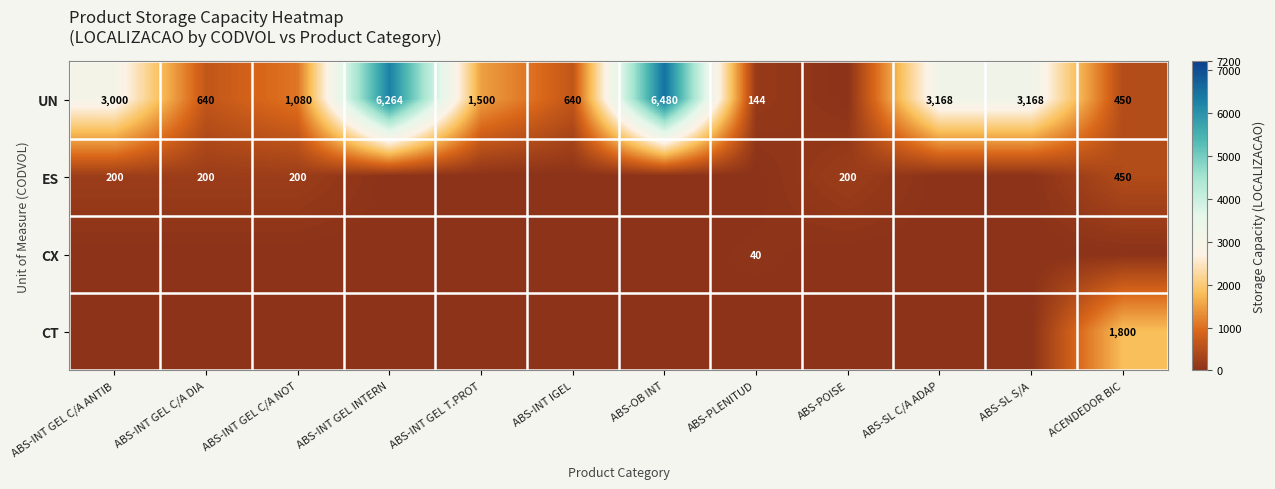

Which category has the highest value across all series?

ABS-OB INT